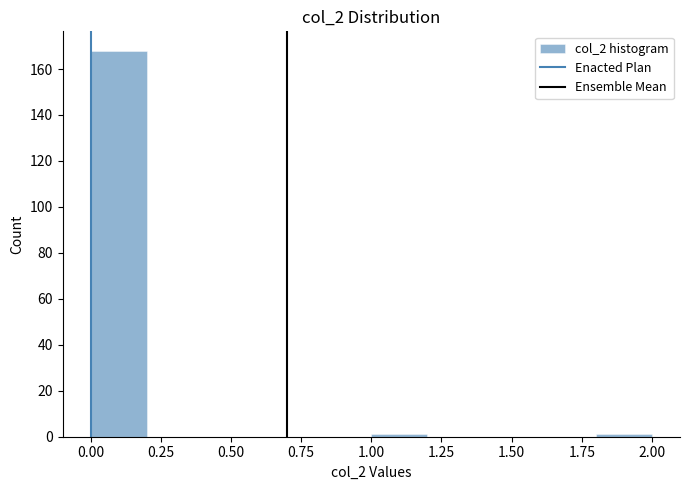

Reading left to right, list every bar in this chart as the range it spans on the x-axis followed by its height. The values are not printed on the chart, so give them approximately, as read against the axis.

0.0 to 0.2: 168
0.2 to 0.4: 0
0.4 to 0.6: 0
0.6 to 0.8: 0
0.8 to 1.0: 0
1.0 to 1.2: under 2
1.2 to 1.4: 0
1.4 to 1.6: 0
1.6 to 1.8: 0
1.8 to 2.0: under 2